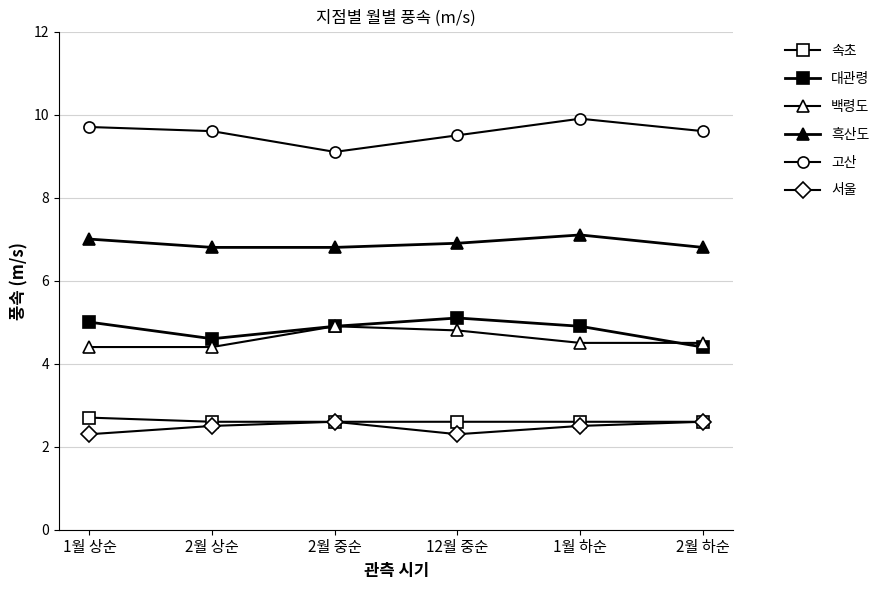

What is the difference between the second highest and second lowest values in the 흑산도 series?

0.2